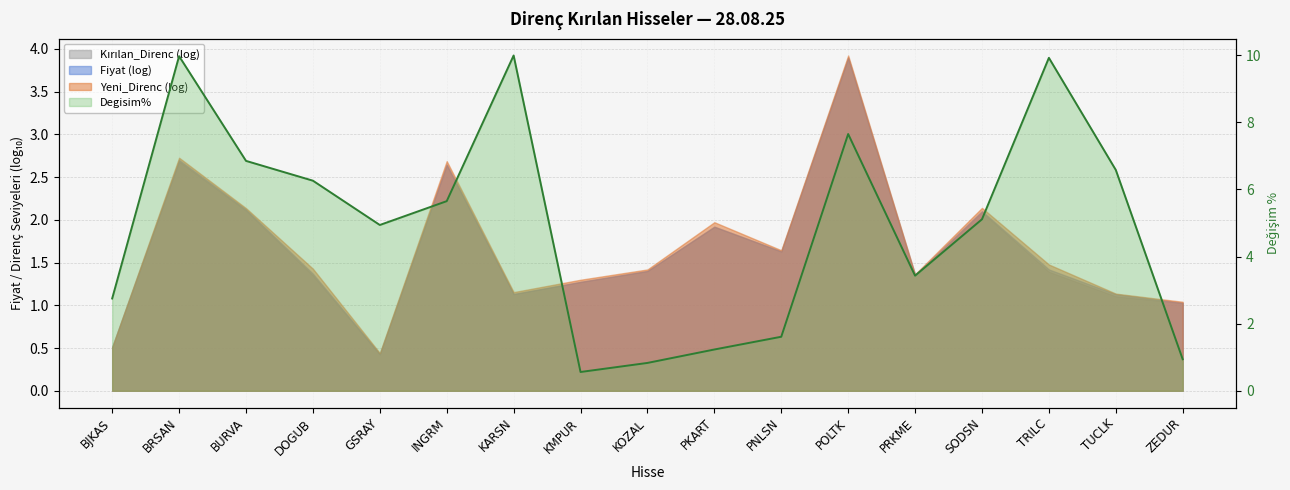

Reading left to right, transcribe all the data shown in this chart.

BJKAS=2.8	BRSAN=10.0	BURVA=6.8	DOGUB=6.3	GSRAY=4.9	INGRM=5.7	KARSN=10.0	KMPUR=0.6	KOZAL=0.8	PKART=1.2	PNLSN=1.6	POLTK=7.7	PRKME=3.4	SODSN=5.1	TRILC=9.9	TUCLK=6.6	ZEDUR=0.9